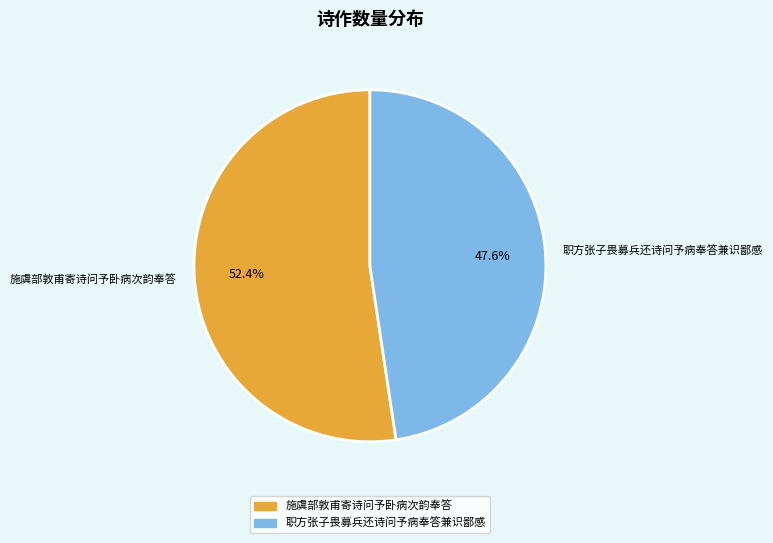

To the nearest percent, what is the average slice percentage?

50%